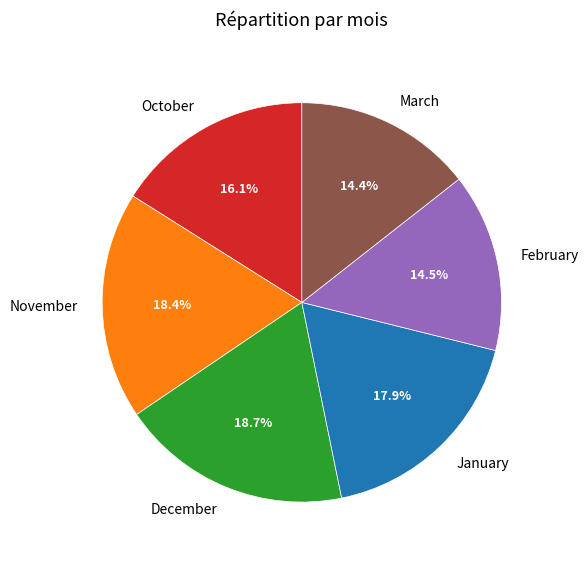

Which has a higher value, January or December?

December